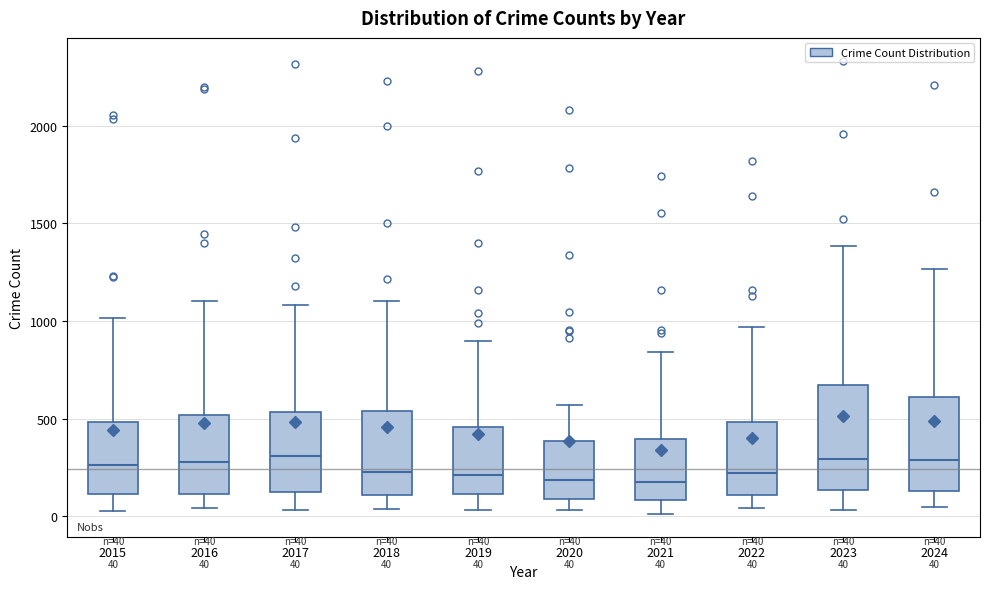

Comparing the boxes themselves (not the whiskers), which one is the tallest?

2023